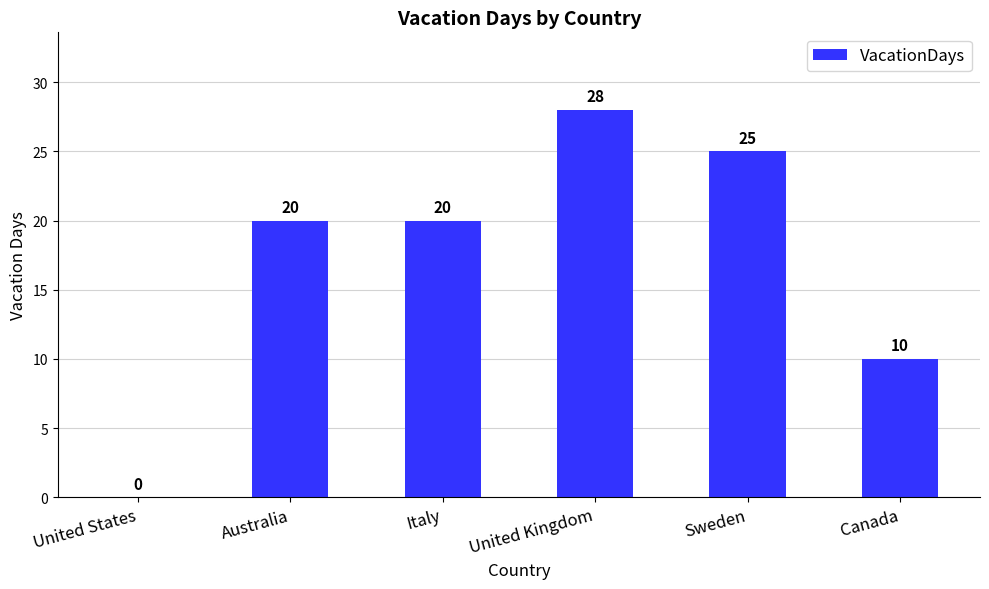

The value at Italy is 7. True or false?

False